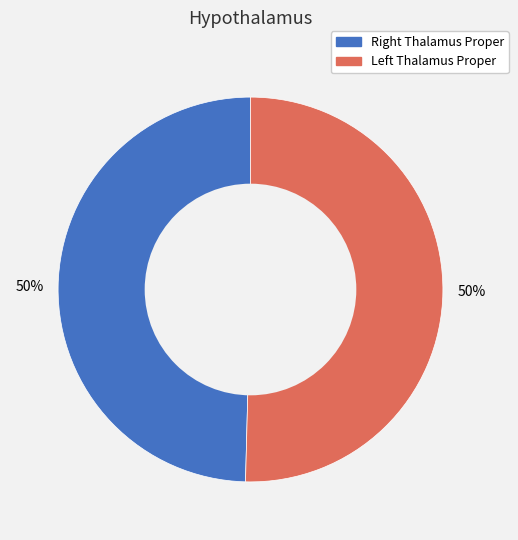

How many slices are in this pie chart?

2